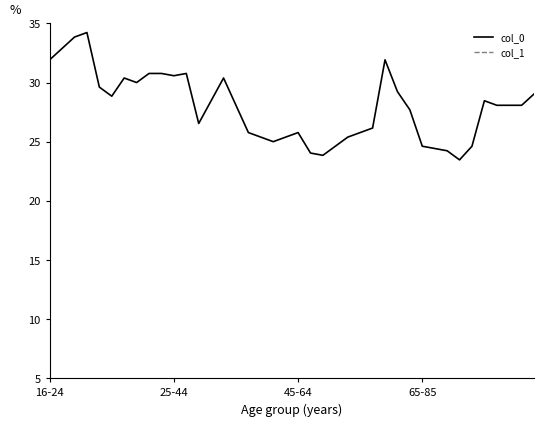

List the series in order of their peak value, lowest first.

col_0, col_1